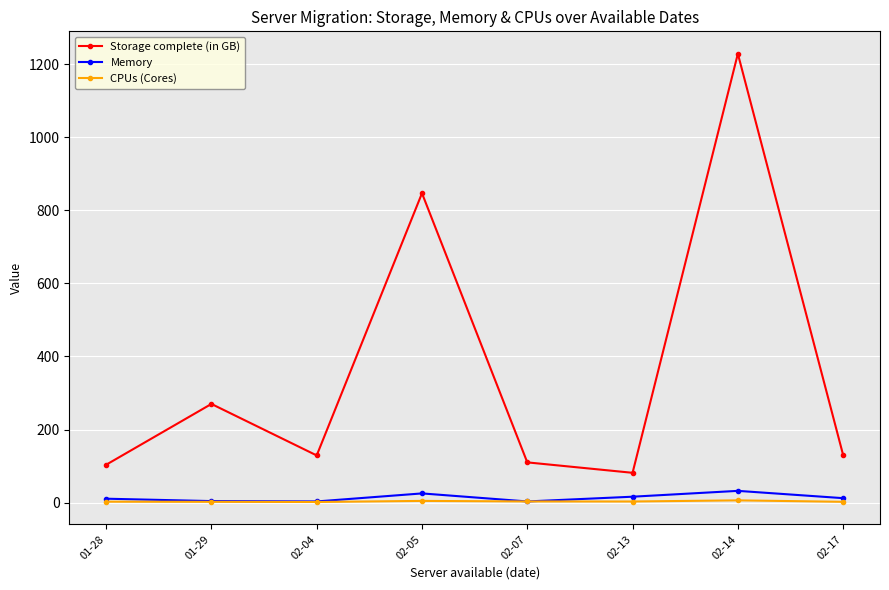

What is the label of the 6th point from the left?

02-13